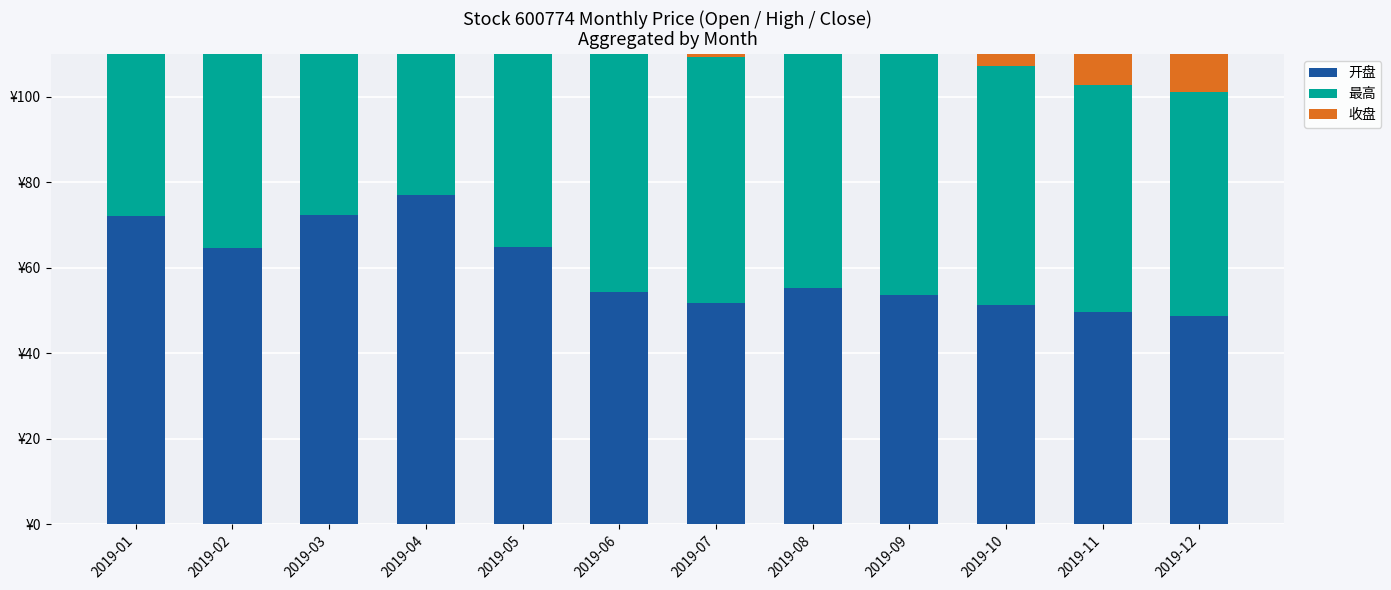

Reading left to right, transcribe all the data shown in this chart.

开盘: 2019-01=72.2	2019-02=64.6	2019-03=72.2	2019-04=76.9	2019-05=64.8	2019-06=54.2	2019-07=51.7	2019-08=55.1	2019-09=53.5	2019-10=51.2	2019-11=49.6	2019-12=48.8
最高: 2019-01=80.6	2019-02=74.1	2019-03=82.6	2019-04=83.5	2019-05=70.3	2019-06=60.9	2019-07=57.4	2019-08=59.6	2019-09=57.2	2019-10=55.8	2019-11=53.2	2019-12=52.4
收盘: 2019-01=58.8	2019-02=72.4	2019-03=79.7	2019-04=78.5	2019-05=62.7	2019-06=53.2	2019-07=54.4	2019-08=56.8	2019-09=52.9	2019-10=50.5	2019-11=49.8	2019-12=48.2